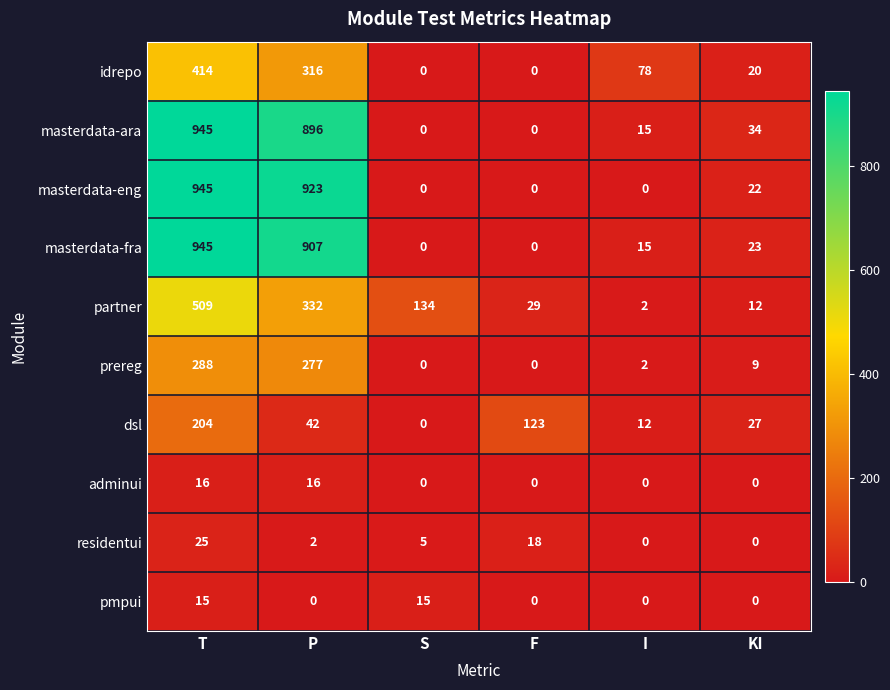

At which category is the sum across all series the highest?

T